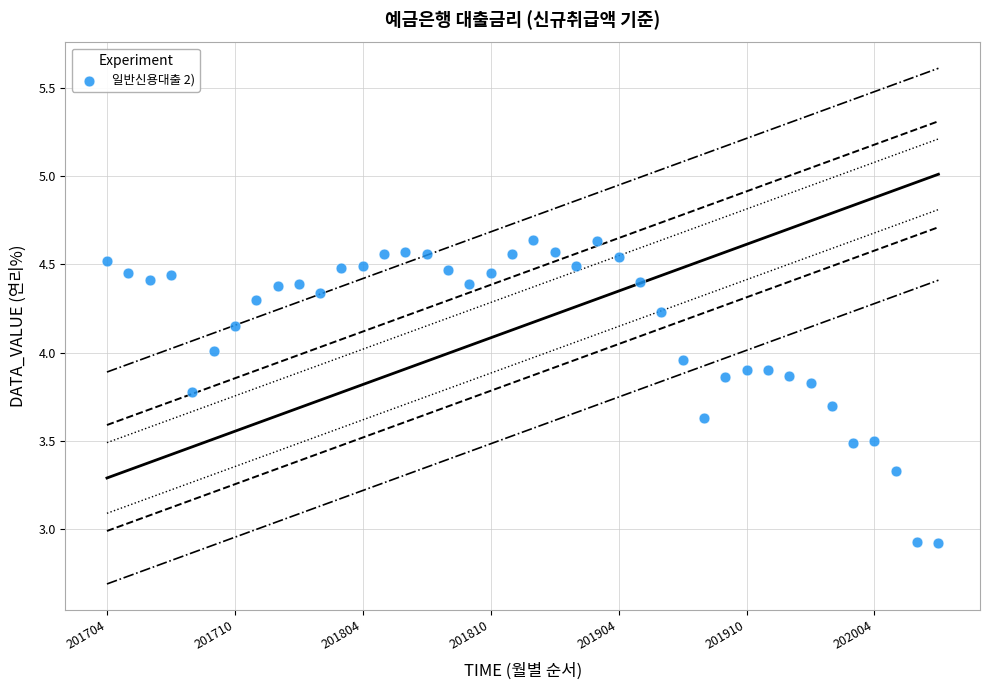

What is the range of Y values (max minus min)?

1.7